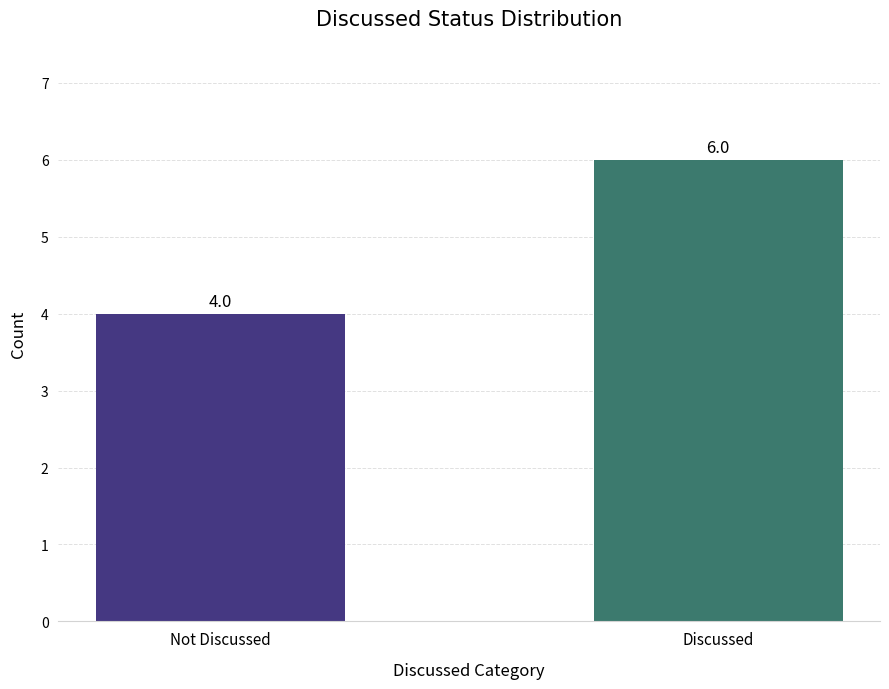

Does the chart contain any negative values?

No